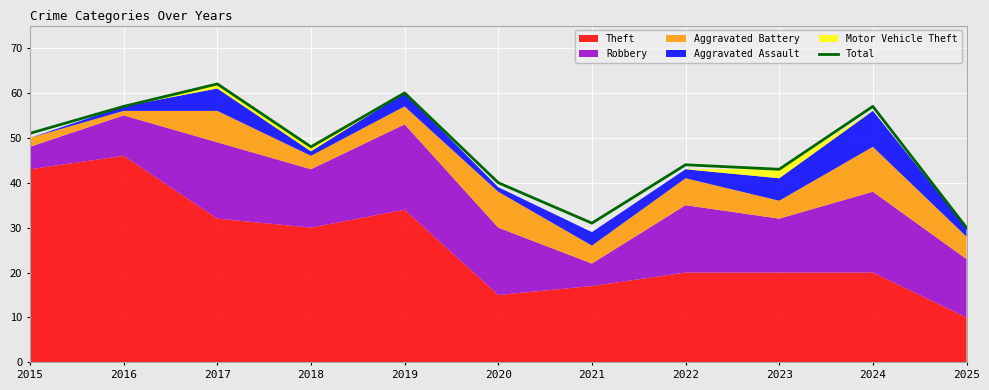

What is the ratio of the value at 2018 to the value at 2017?

0.8